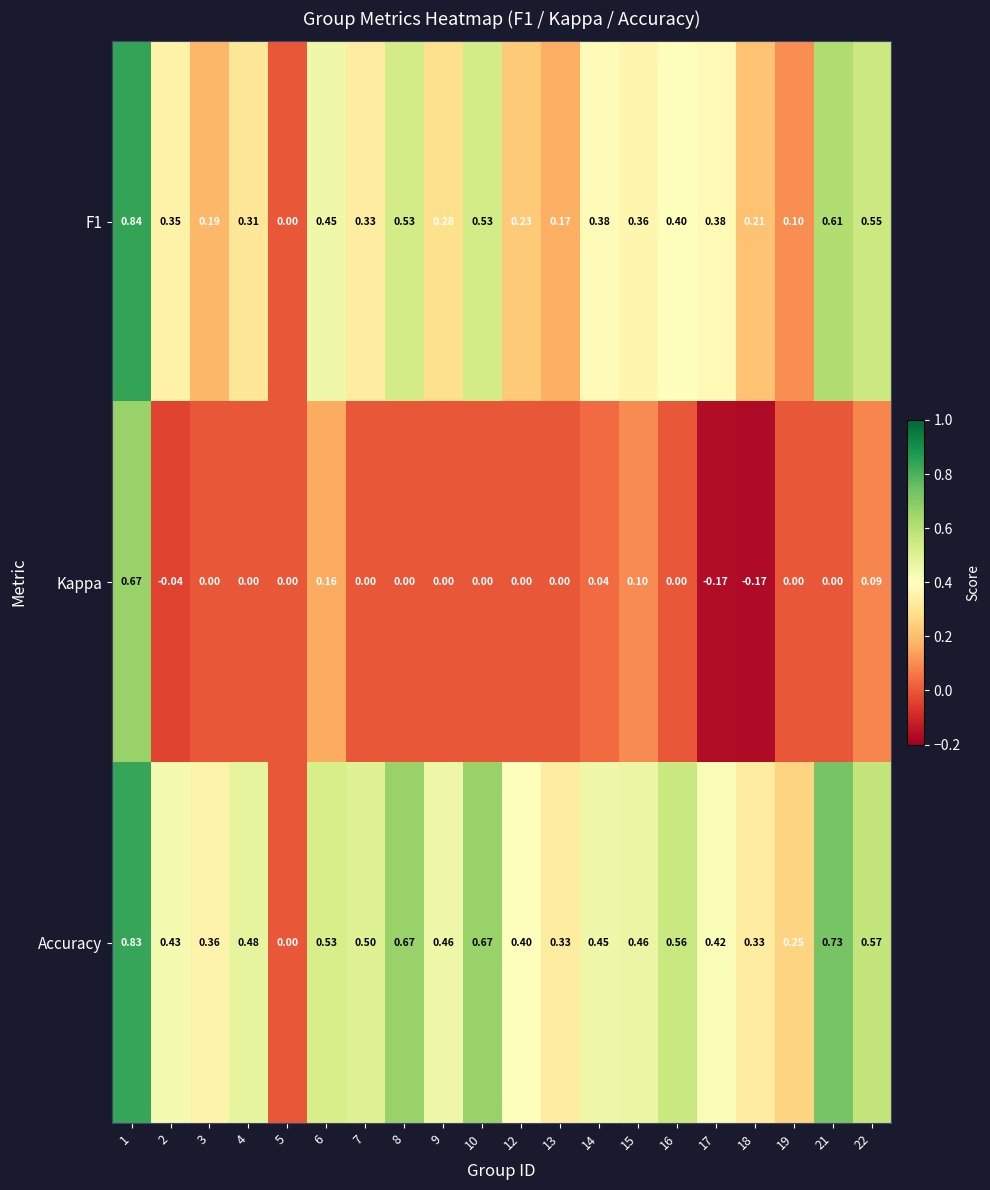

Which series changed the most between 2 and 21?

Accuracy